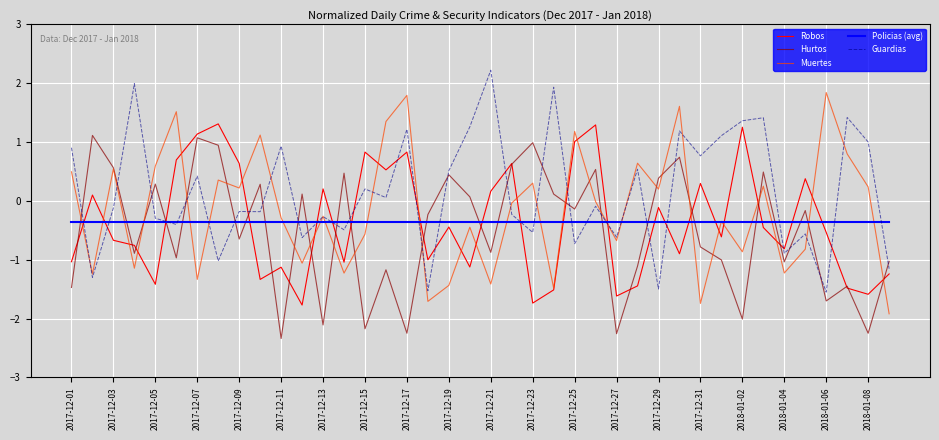

Which series ends up on top after the final intersection of Policias (avg) and Robos?

Policias (avg)